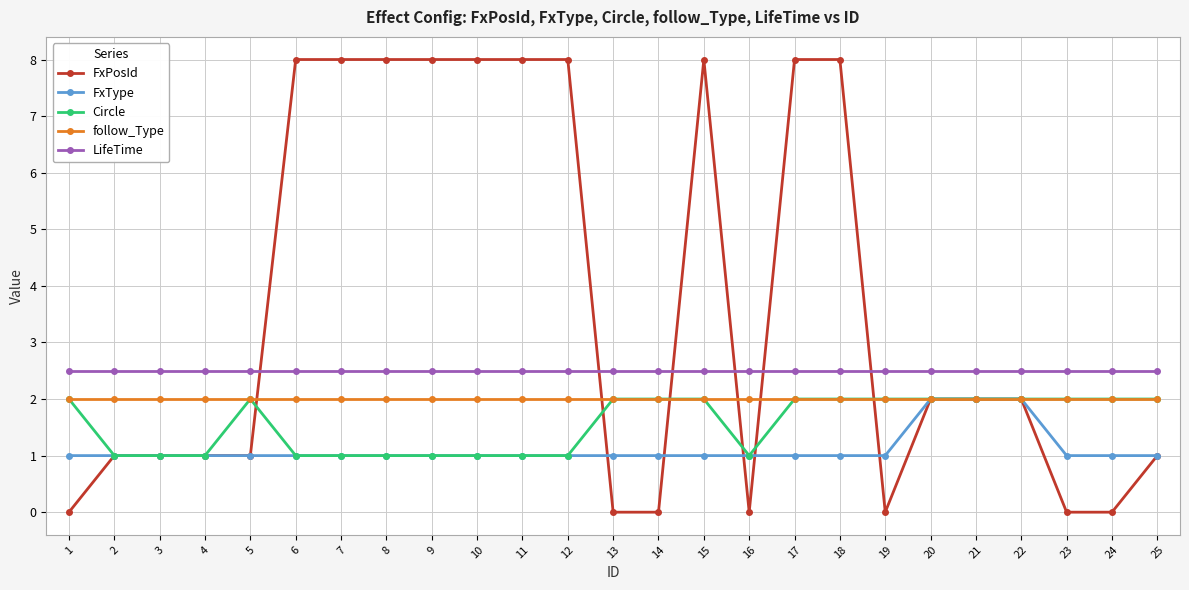

The value of FxPosId at 13 is -4.0. True or false?

False